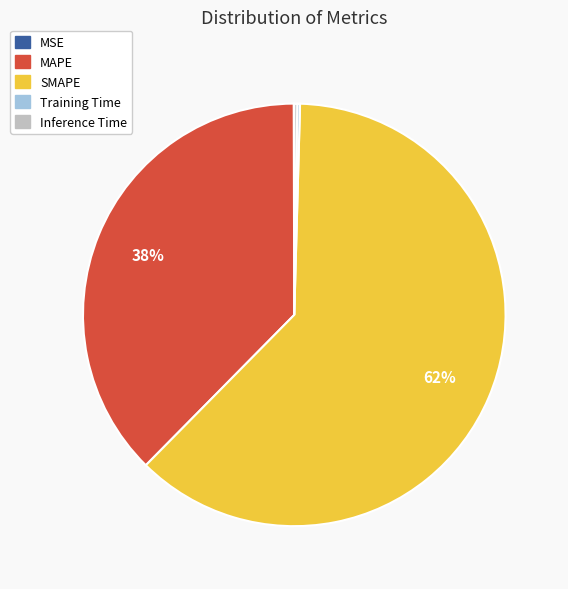

To the nearest percent, what is the combined percentage of SMAPE and MAPE?

100%